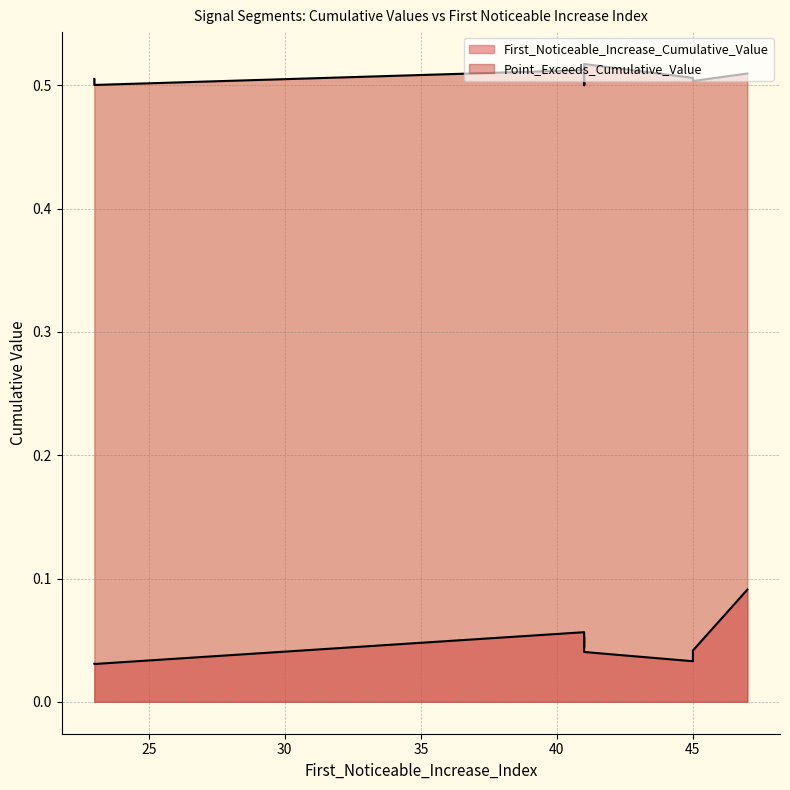

Where is First_Noticeable_Increase_Cumulative_Value nearest to the value 0?

23